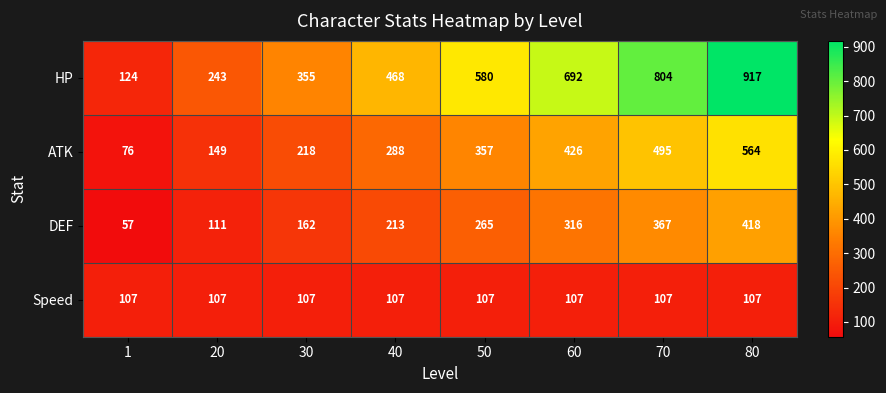

What is the difference between the second highest and second lowest values in the DEF series?

256